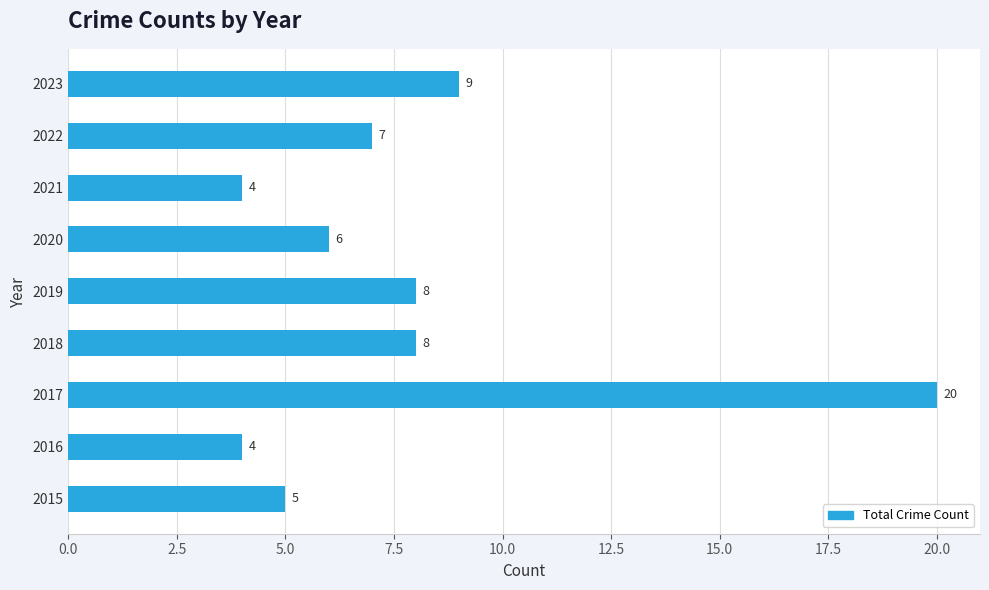

What value does the data have at 2023, to the nearest 5?

10